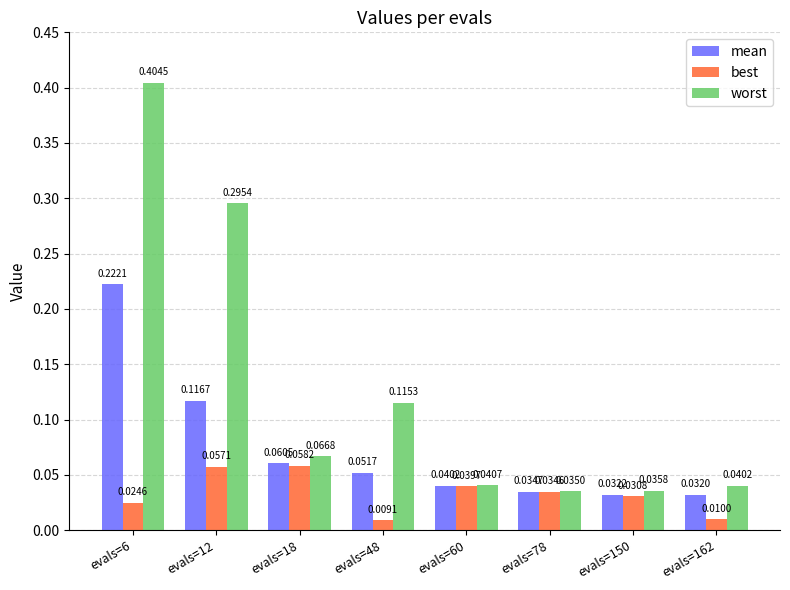

Rank the categories by worst value from highest to lowest.

evals=6, evals=12, evals=48, evals=18, evals=60, evals=162, evals=150, evals=78